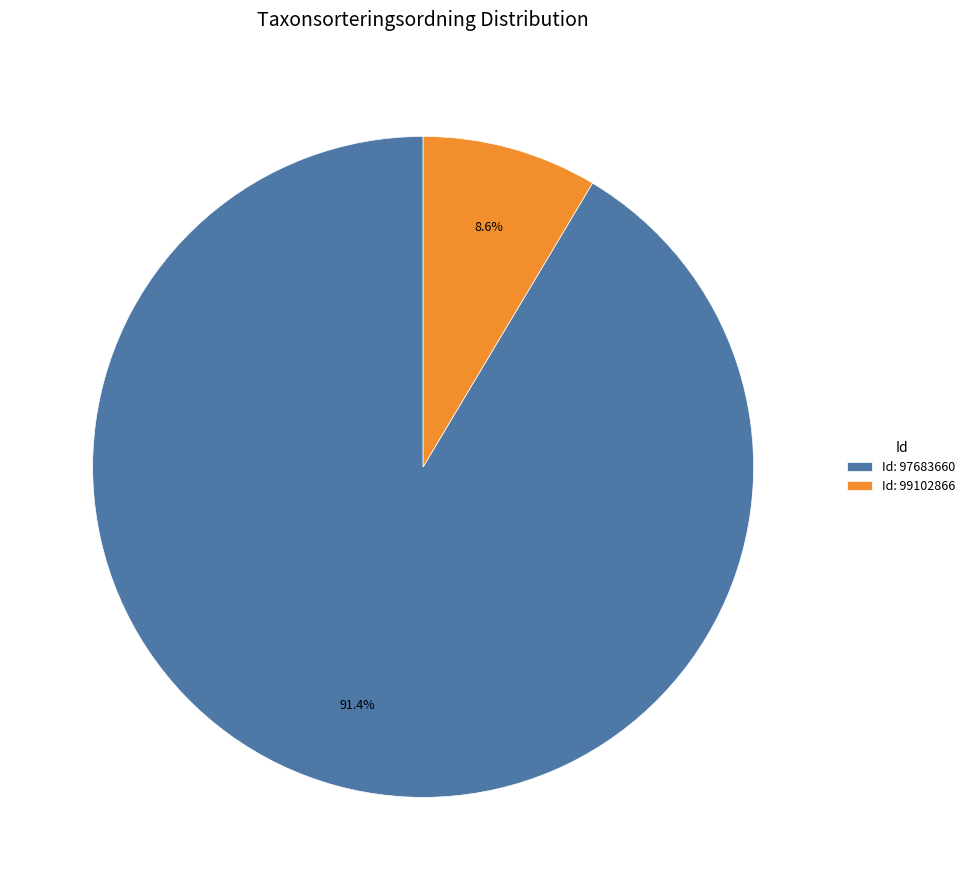

Which slice represents more than half of the pie?

Id: 97683660